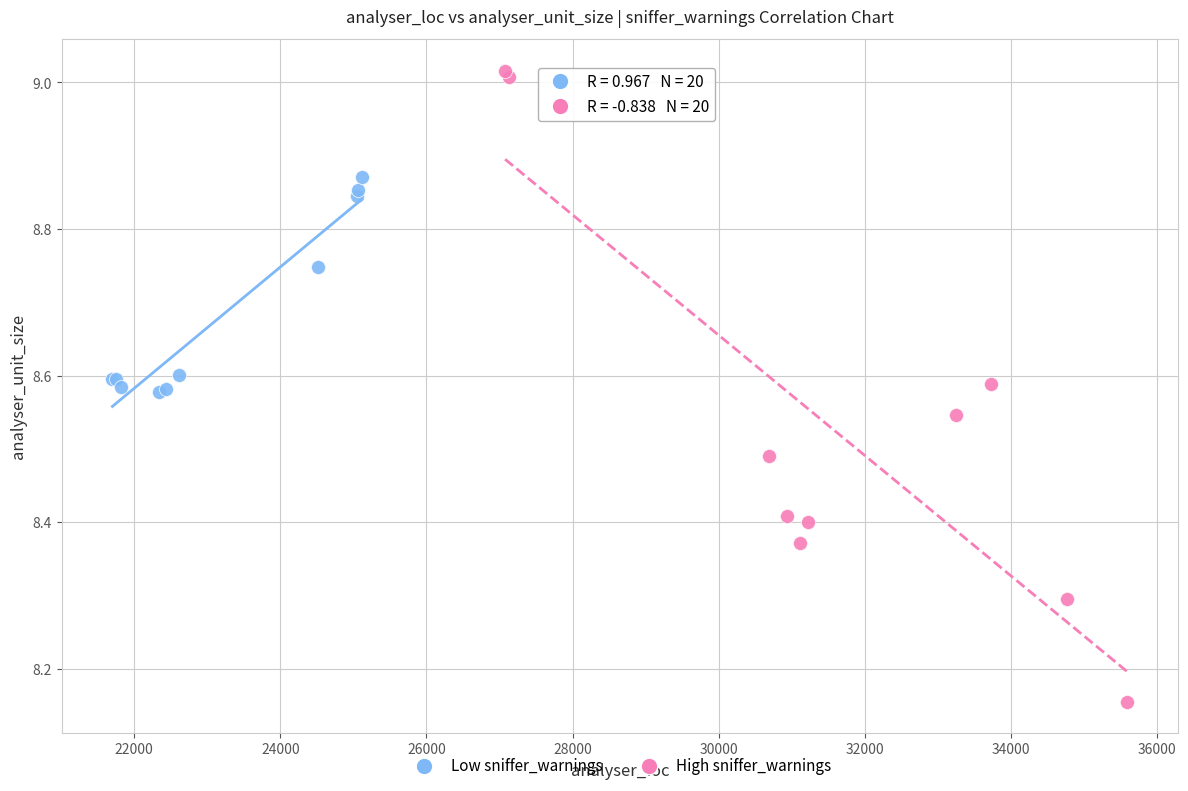

Which series contains the lowest Y value?

High sniffer_warnings